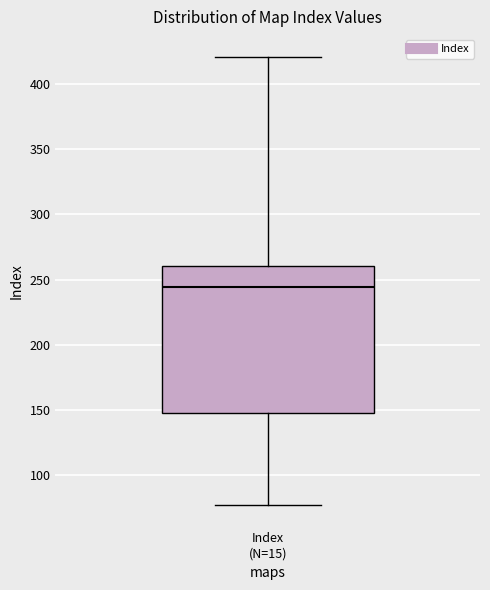

Transcribe this box plot: give where the median line is, the range the box spans, and where the two whiskers end, as read against the y-axis. The values are not printed on the chart, so give them approximately, as read against the axis.

median 245, box 150 to 260, whiskers 75 to 420